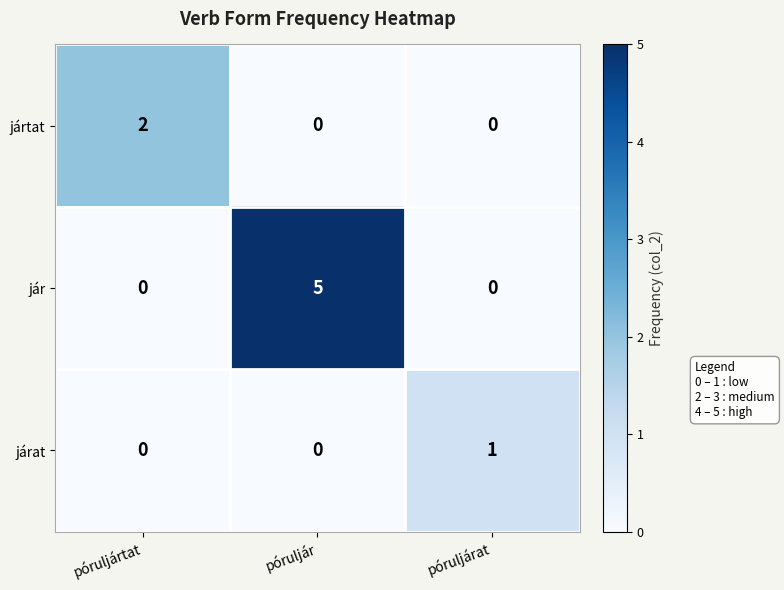

At which category is the sum across all series the highest?

póruljár